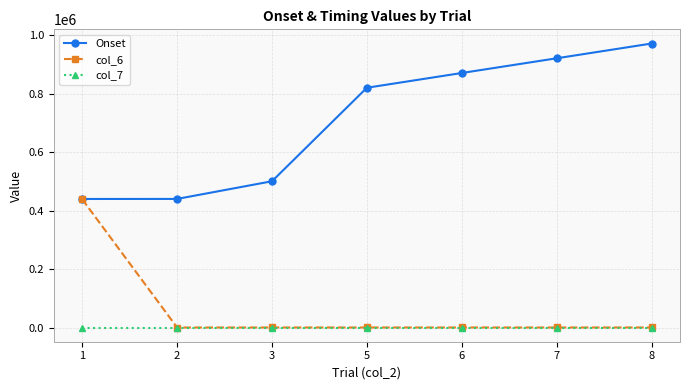

What are all the series names shown in the legend?

Onset, col_6, col_7